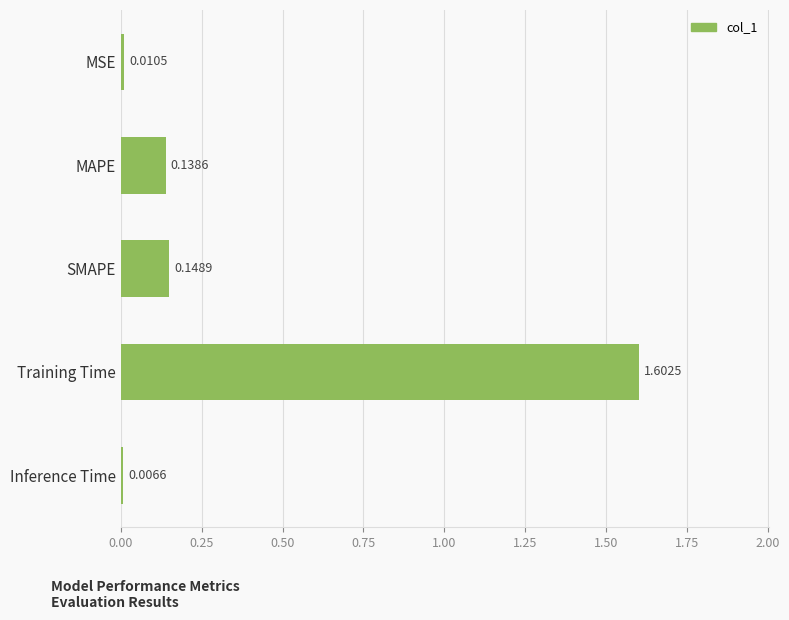

What is the average value?

0.4